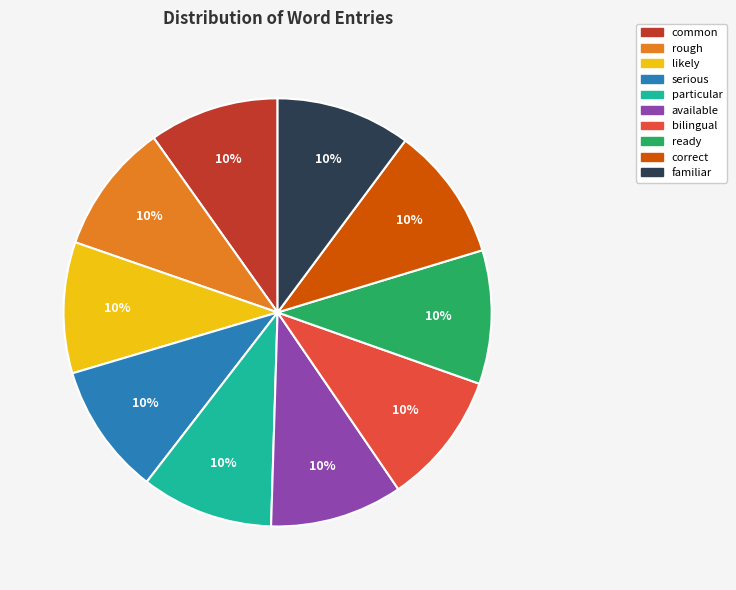

Does likely account for over 50% of the chart?

No